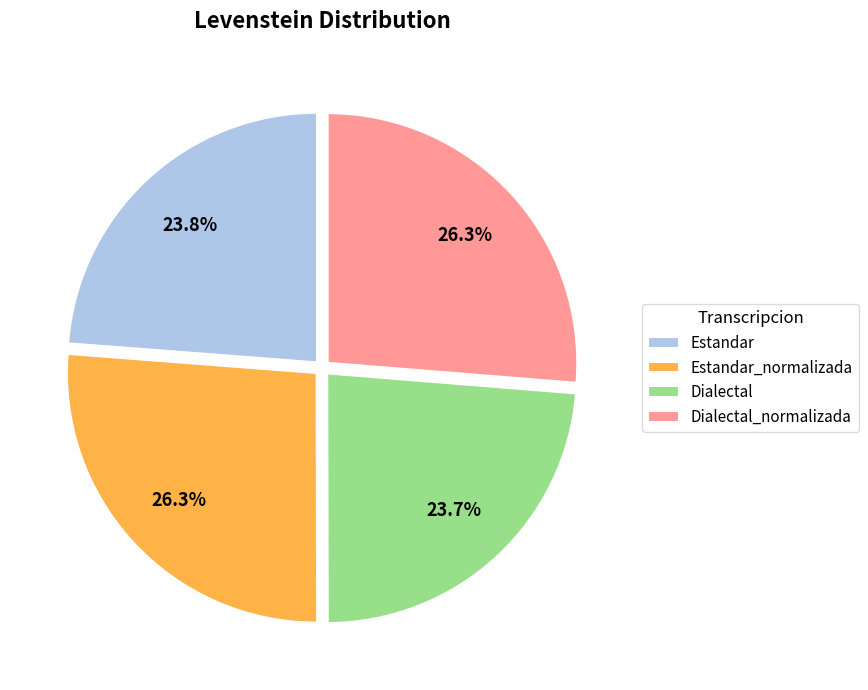

Which has a higher value, Estandar_normalizada or Dialectal?

Estandar_normalizada